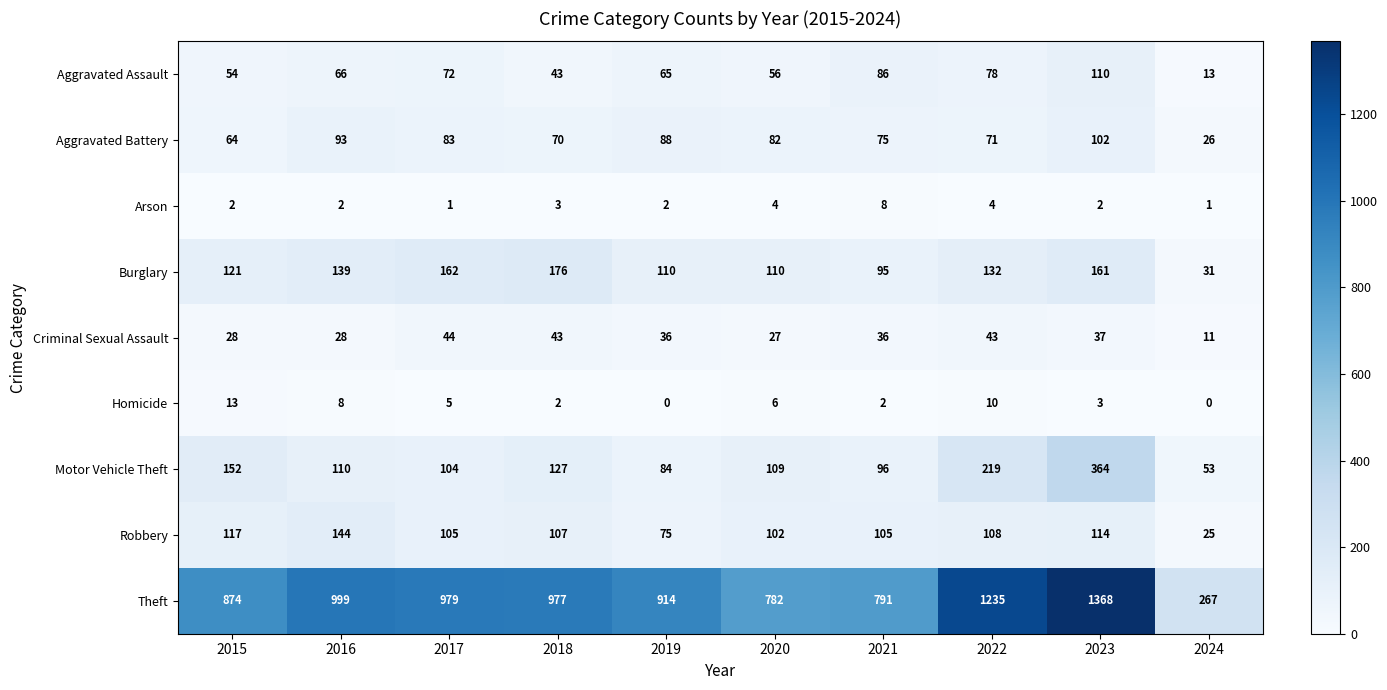

Which series has the largest range (max minus min)?

Theft